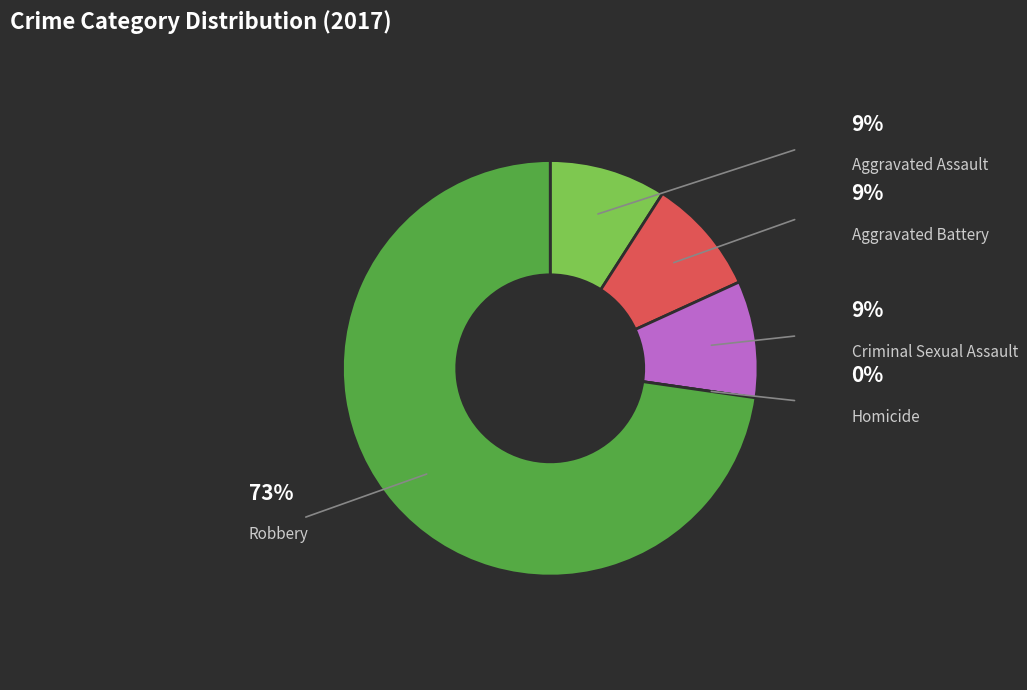

How many segments does this pie chart have?

5